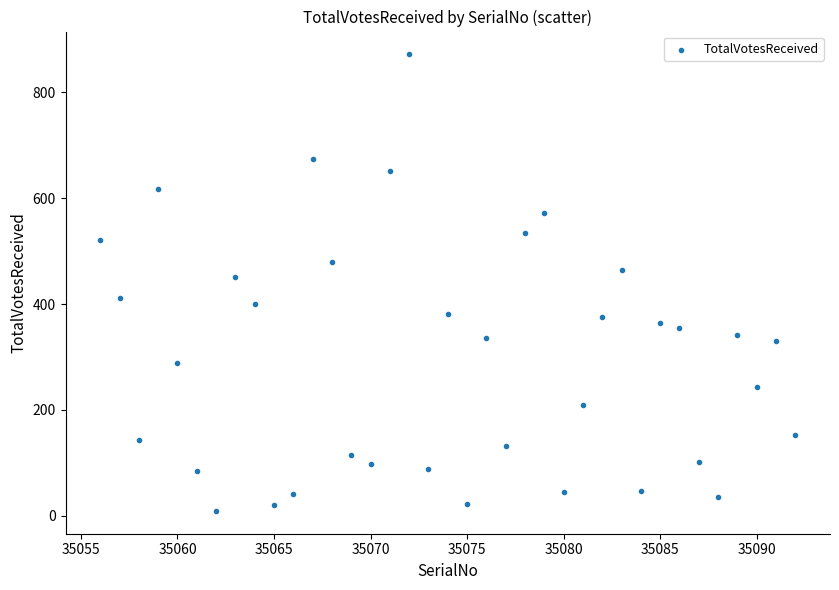

What is the range of X values (max minus min)?

36